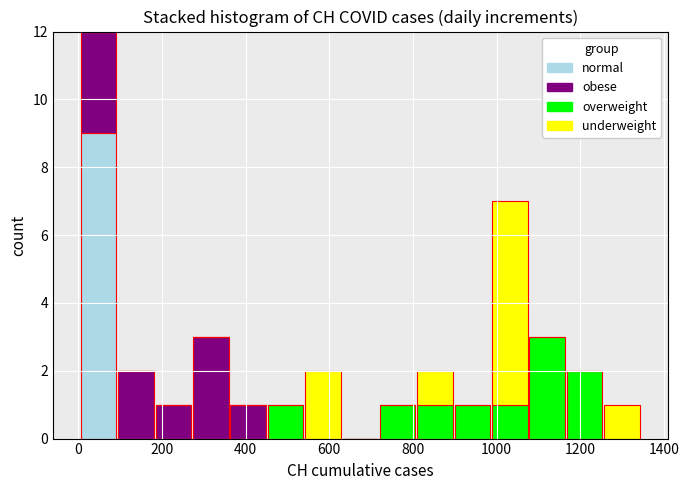

What is the total height of the stacked bar covering 0 to 100 on the x-axis? Neither the bar edges nor the heights are printed on the chart, so give them approximately, as read against the axes.

12